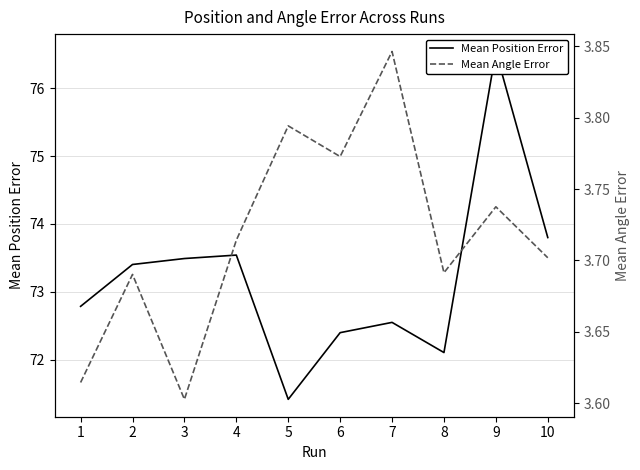

The value of Mean Position Error at 7 is 72.5. True or false?

True